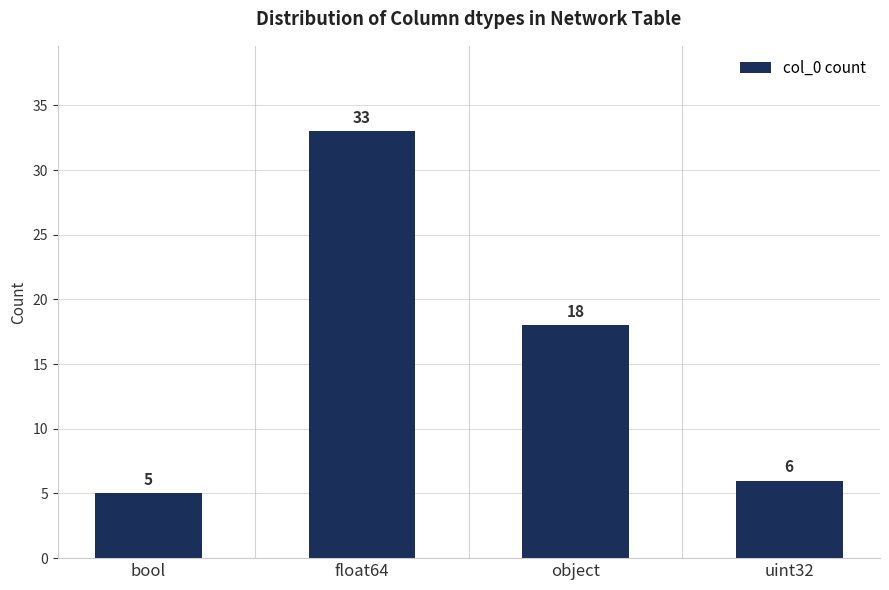

What is the difference between the maximum and minimum values?

28